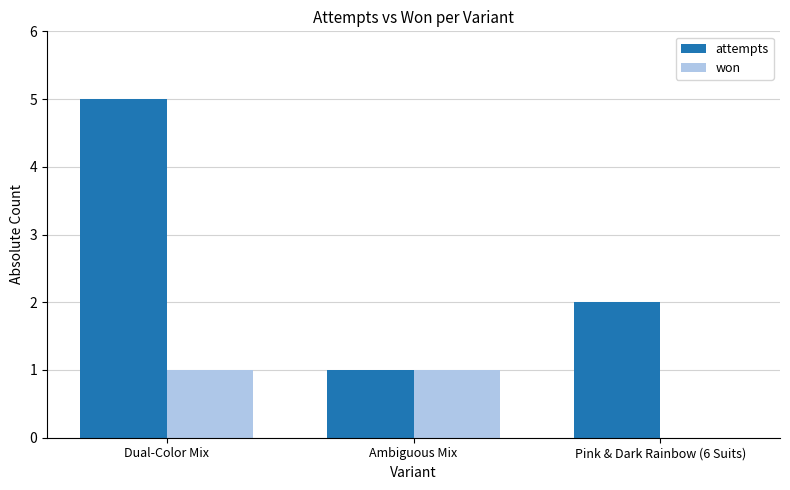

Is it true that attempts equals 0 at Ambiguous Mix?

False